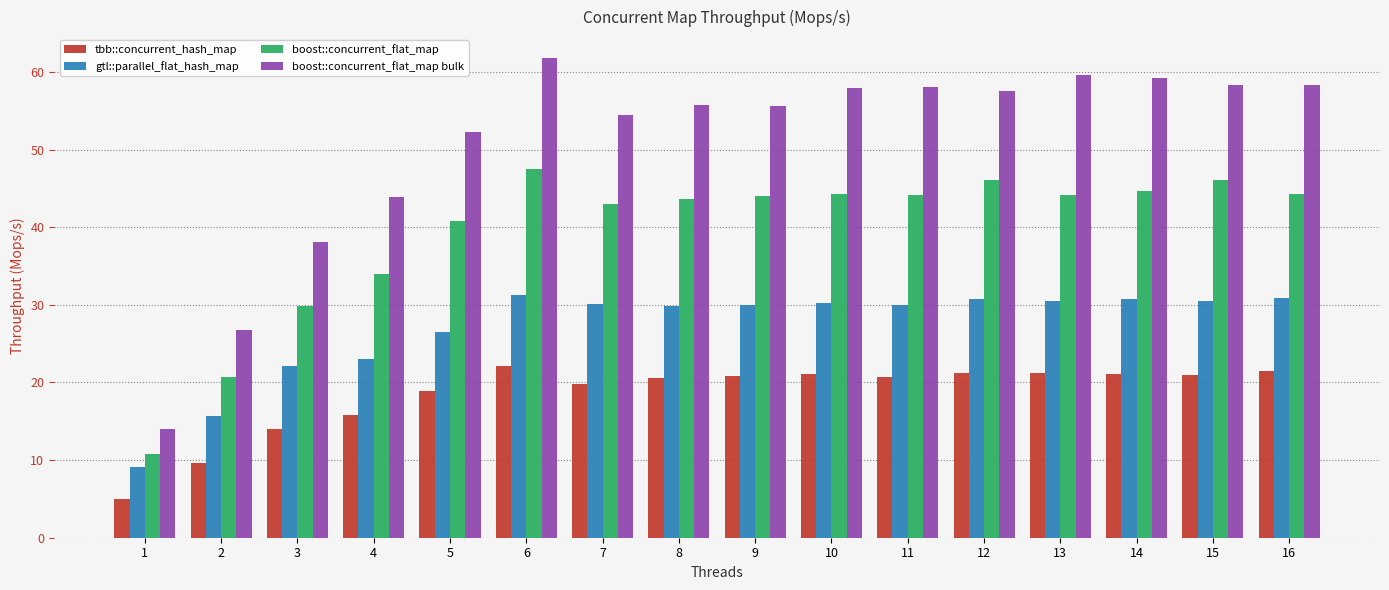

At which category does the chart reach its minimum across all series?

1